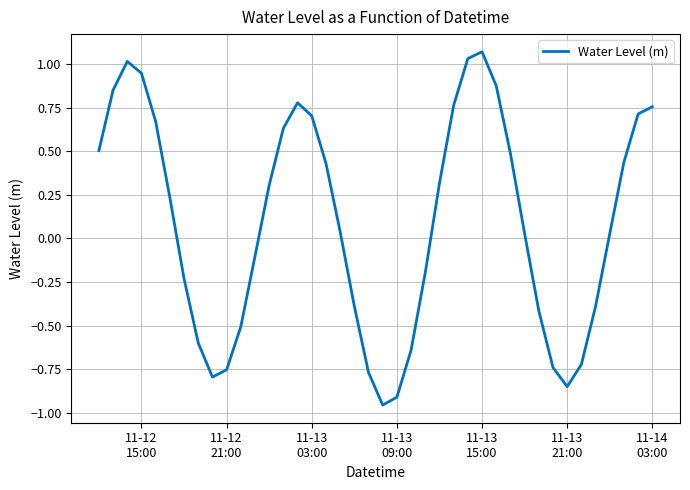

What is the difference between the maximum and minimum values?

2.0